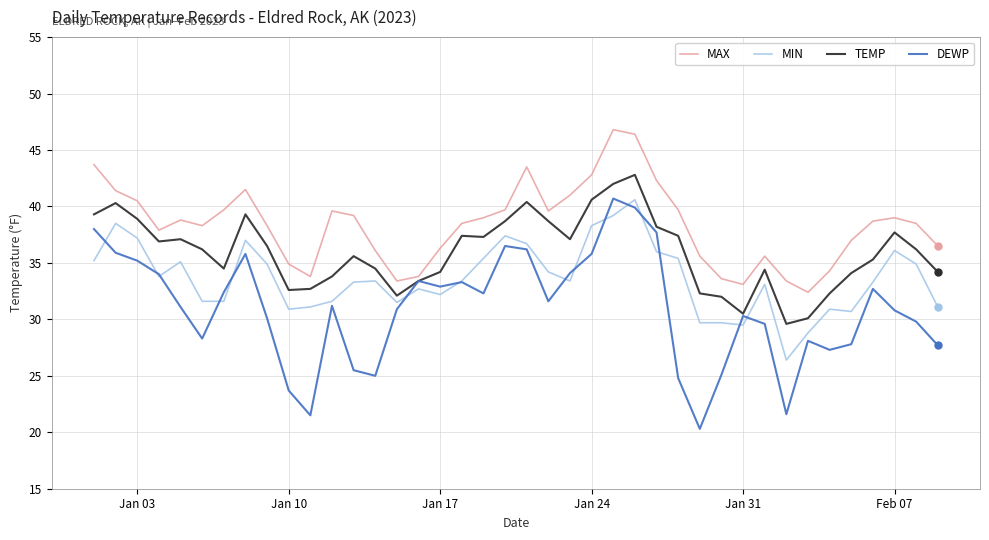

Which series has the widest spread of values?

DEWP